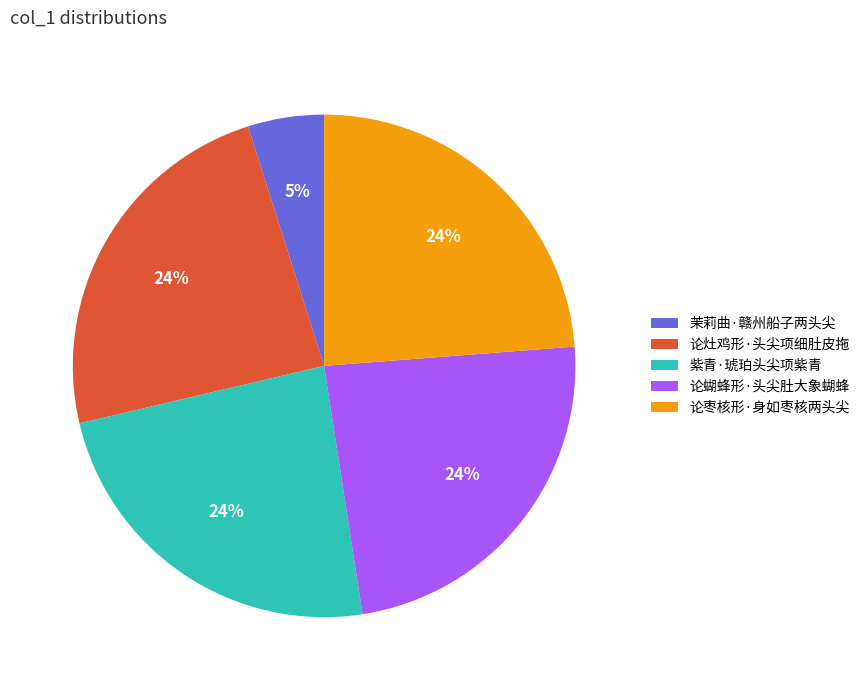

Do 论蝴蜂形·头尖肚大象蝴蜂 and 茉莉曲·赣州船子两头尖 together represent more than half of the pie?

No